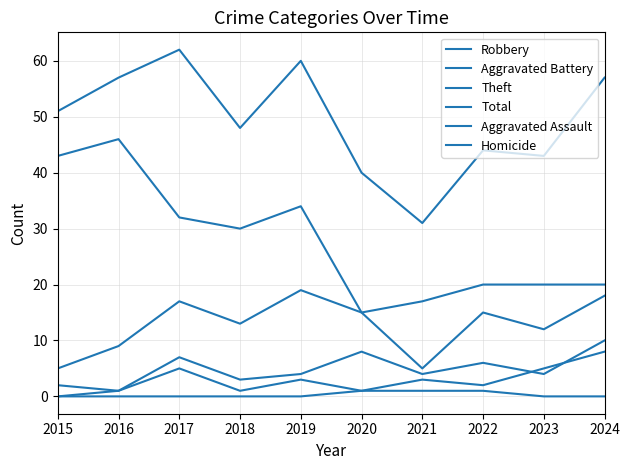

How many lines are shown in the chart?

6